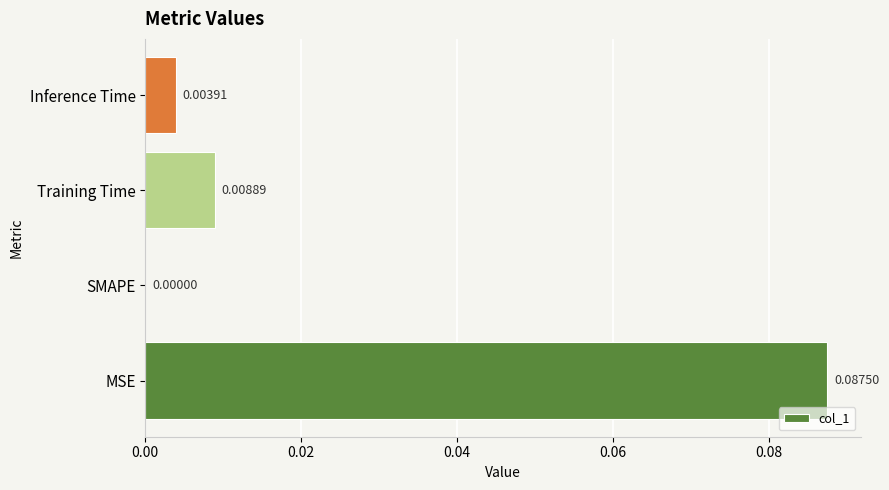

Between MSE and Training Time, which is larger?

MSE